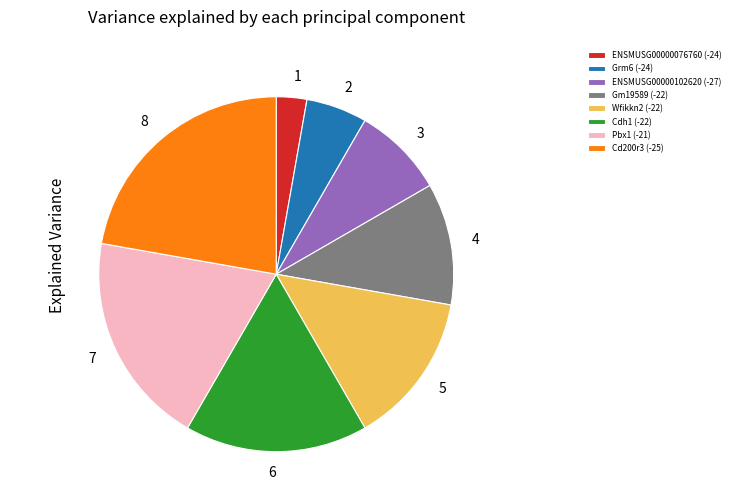

Do Wfikkn2 (-22) and Gm19589 (-22) together represent more than half of the pie?

No